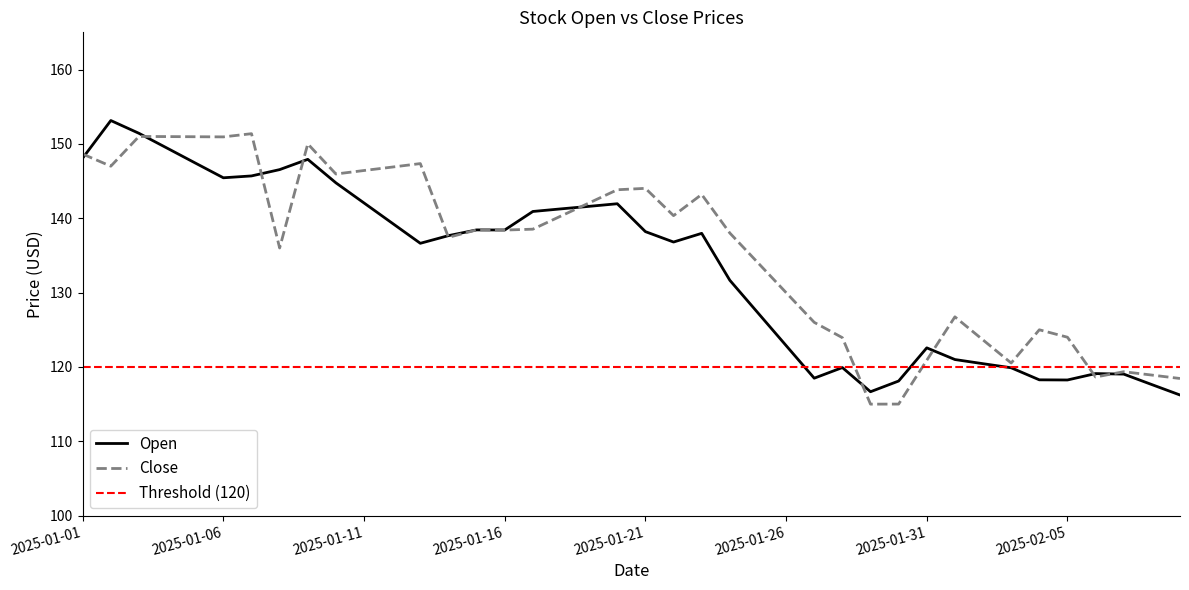

What is the approximate value of Open at 2025-01-22?

136.8